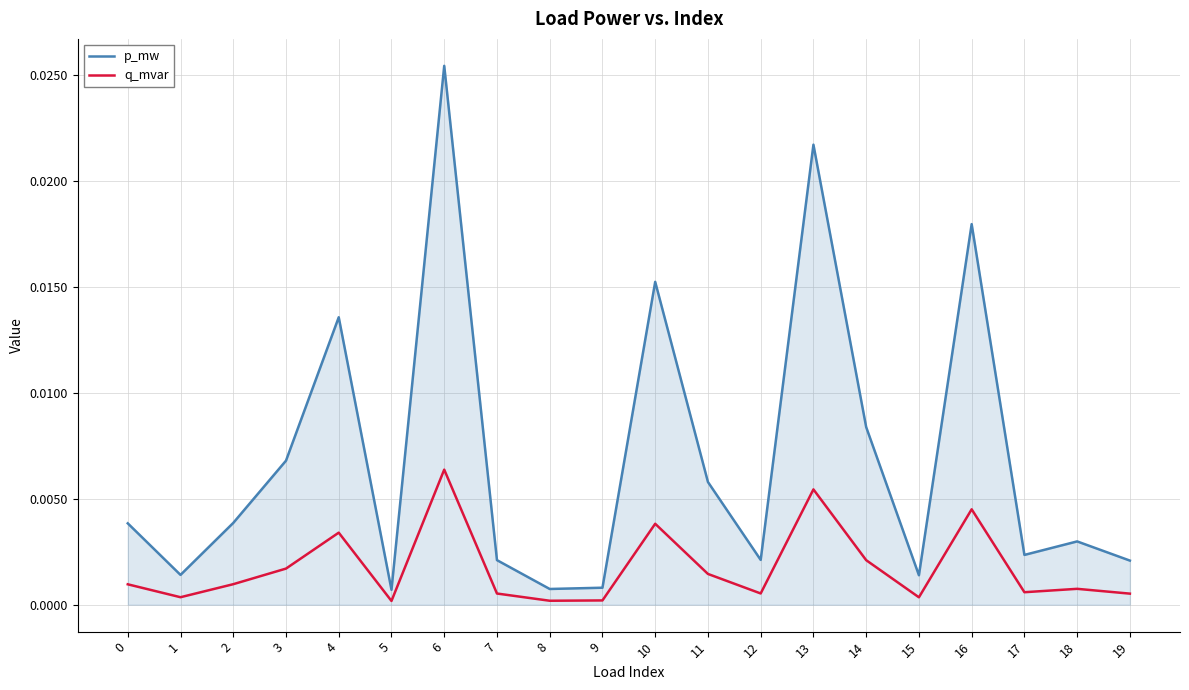

At how many categories does at least one series exceed 0?

20